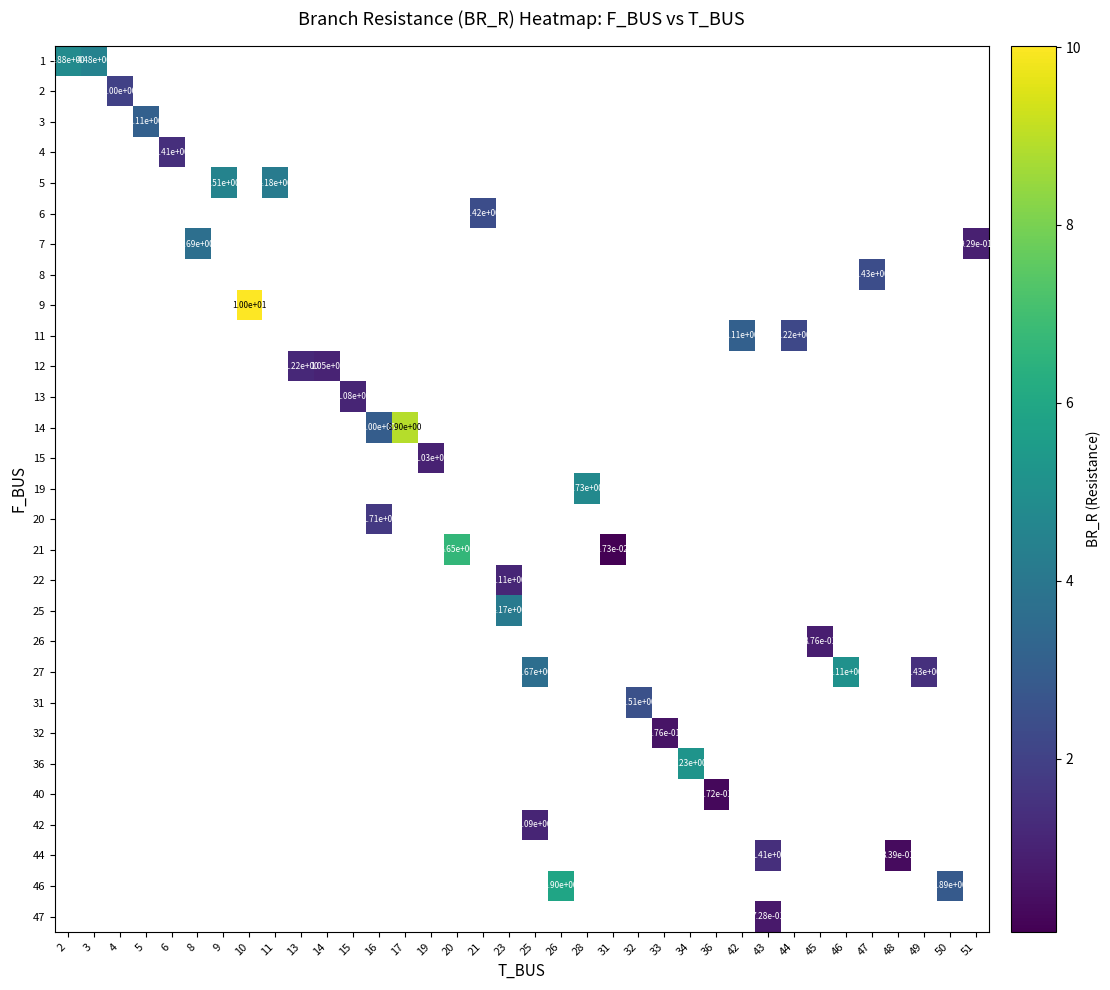

Which has a higher value, 20 or 5?

5